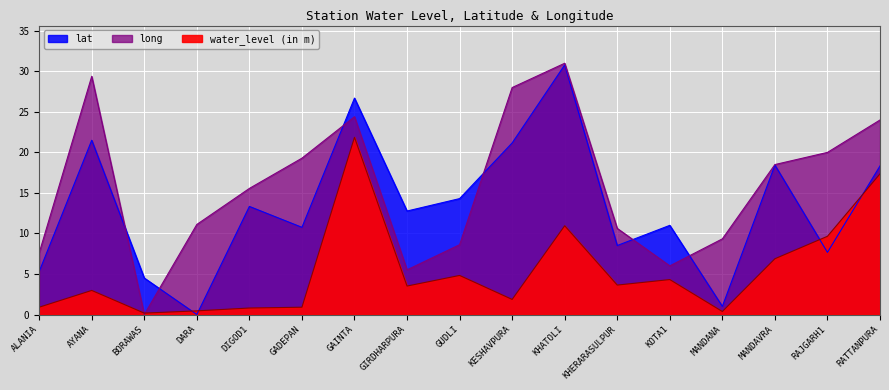

What is the sum of all lat values?

226.1